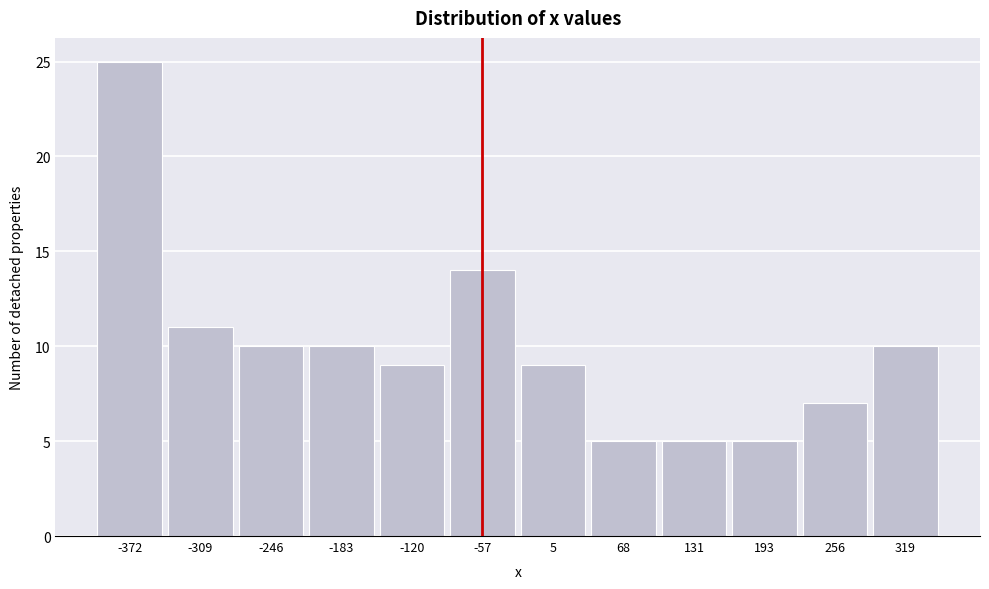

Reading left to right, transcribe all the data shown in this chart.

-372=25	-309=11	-246=10	-183=10	-120=9	-57=14	5=9	68=5	131=5	193=5	256=7	319=10